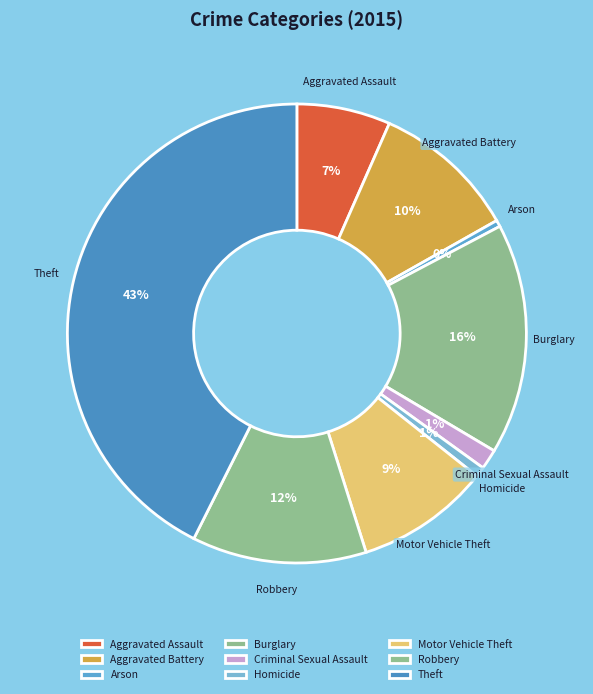

How many segments does this pie chart have?

9